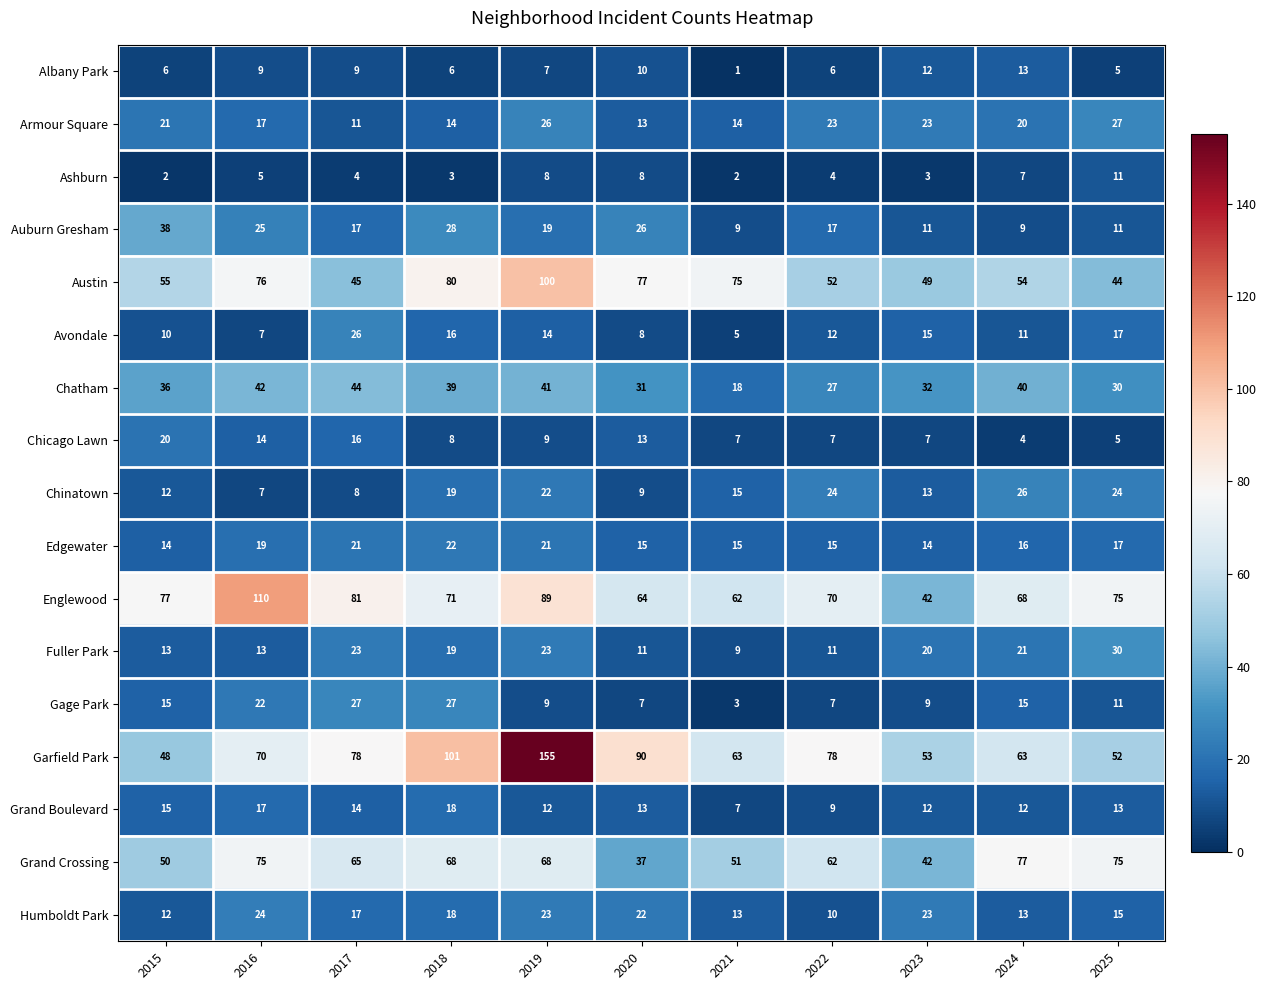

True or false: Englewood has a value of 64 at 2020.

True